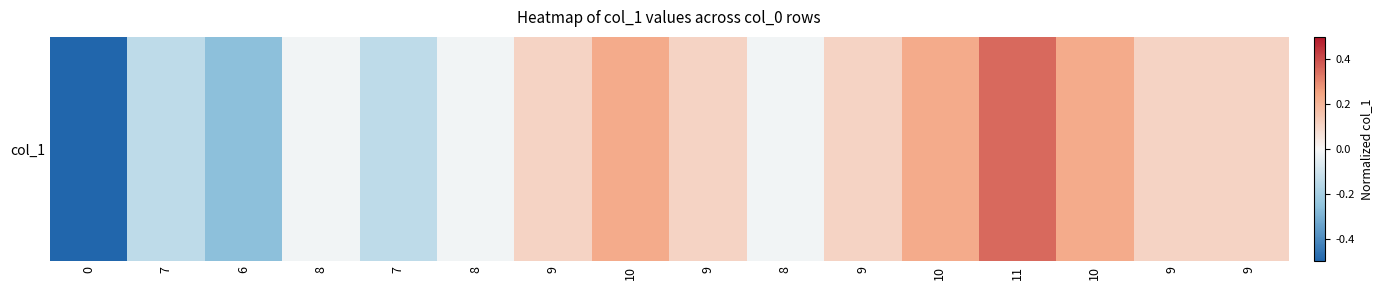

How many data points does each series have?

16